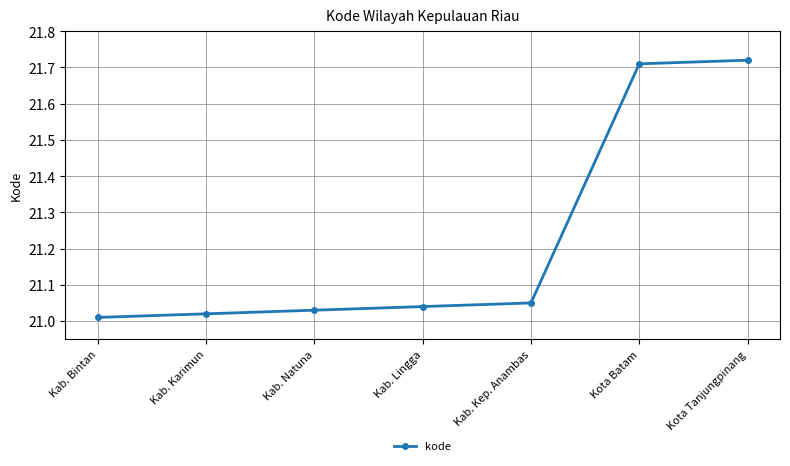

The value at Kab. Kep. Anambas is 32.9. True or false?

False